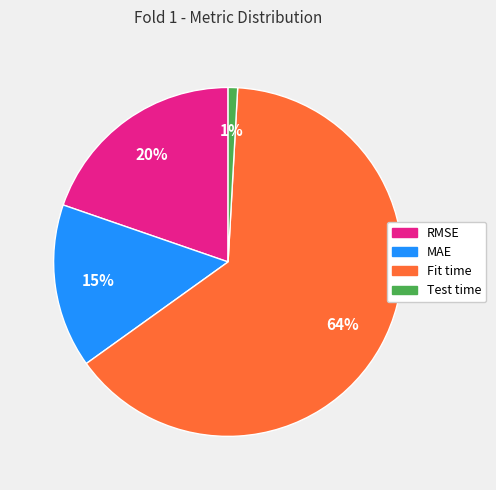

Which slice is the largest?

Fit time